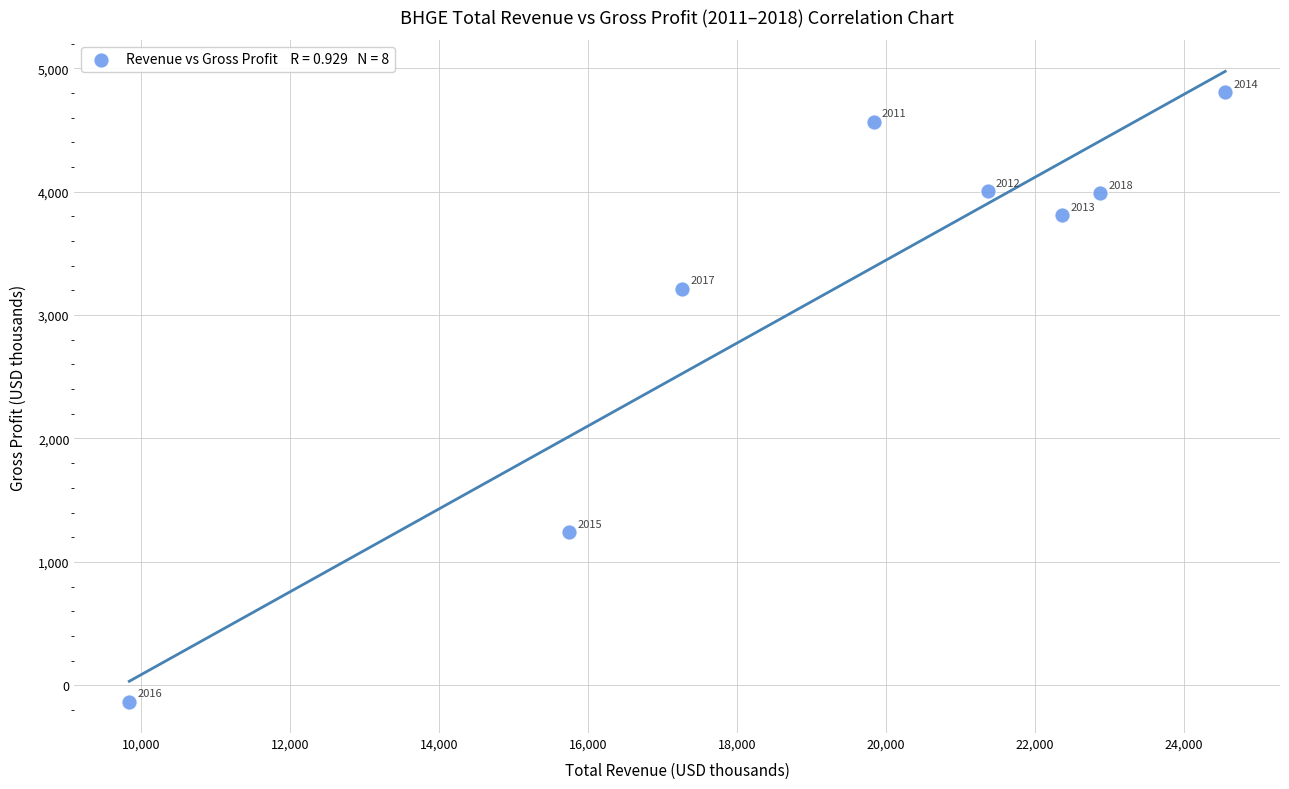

What Y value in the scatter plot is closest to 2336?

3213